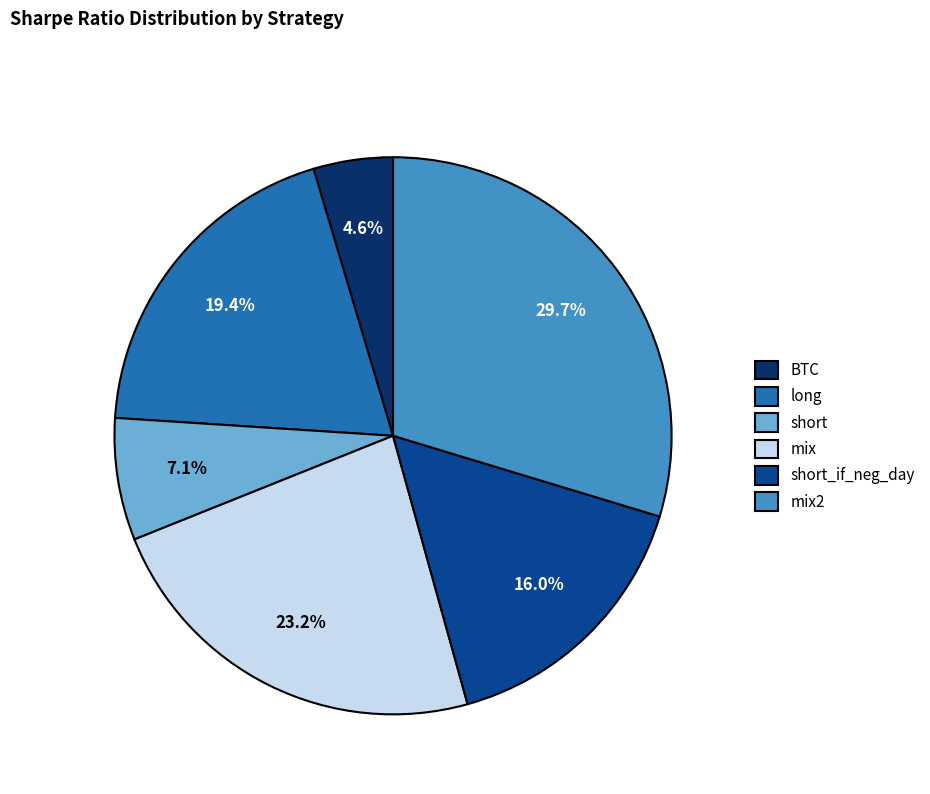

To the nearest percent, what is the average slice percentage?

17%